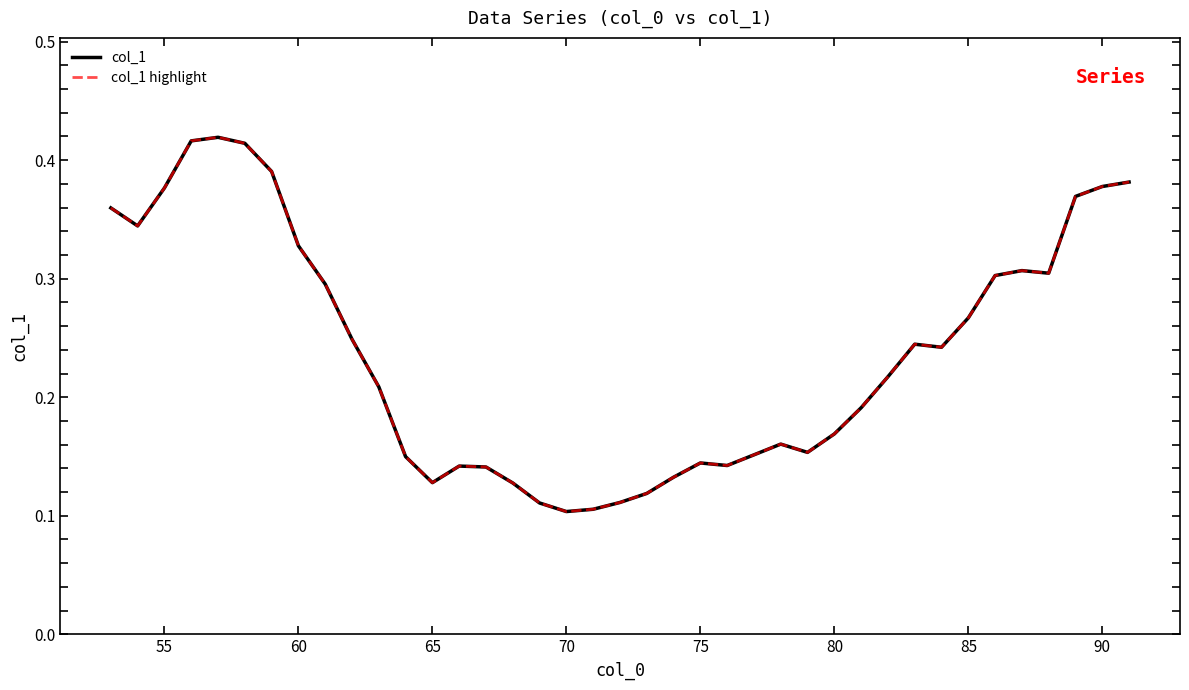

Does the chart have visible grid lines?

No